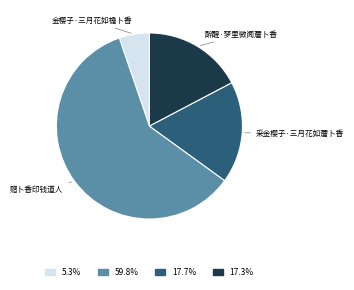

Does any single category account for the majority?

Yes